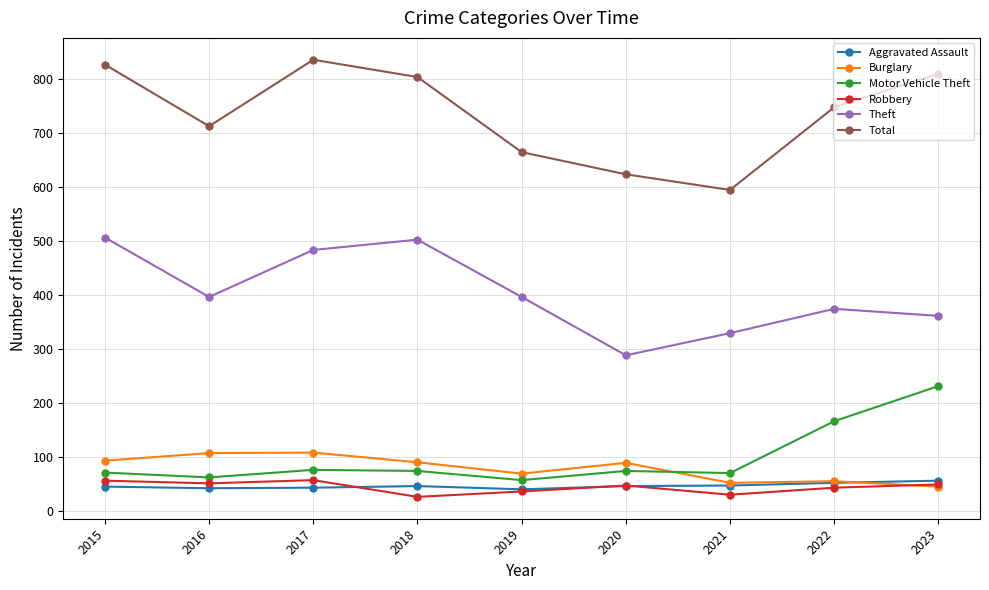

Between which two adjacent categories do Robbery and Aggravated Assault first intersect?

2017 and 2018